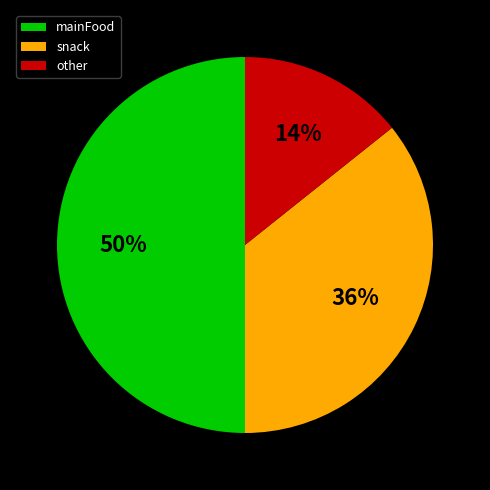

Does other account for over 50% of the chart?

No